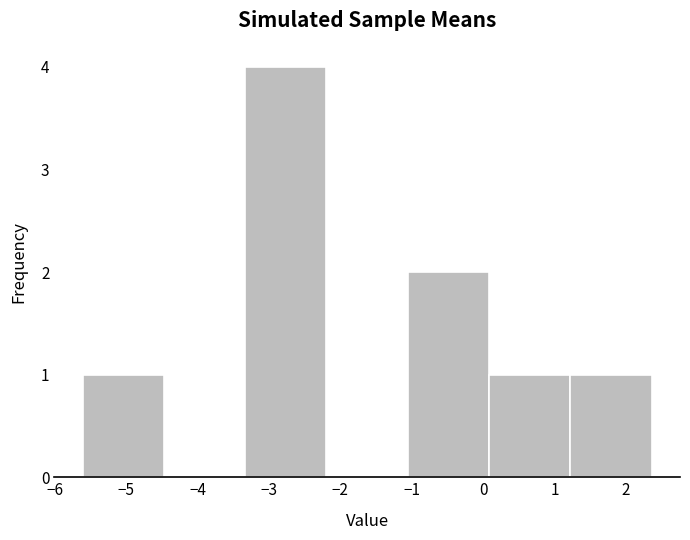

What is the height of the bar covering 0.1 to 1.2 on the x-axis? Neither the bar edges nor the heights are printed on the chart, so give them approximately, as read against the axes.

1